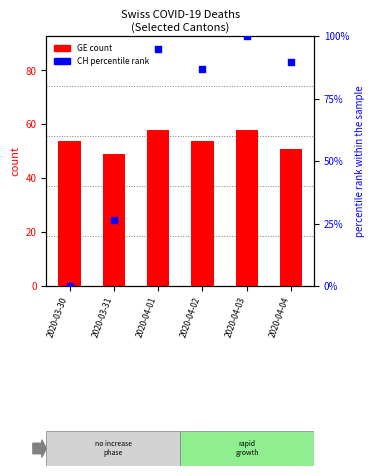

What are all the series names shown in the legend?

GE (count), CH percentile rank